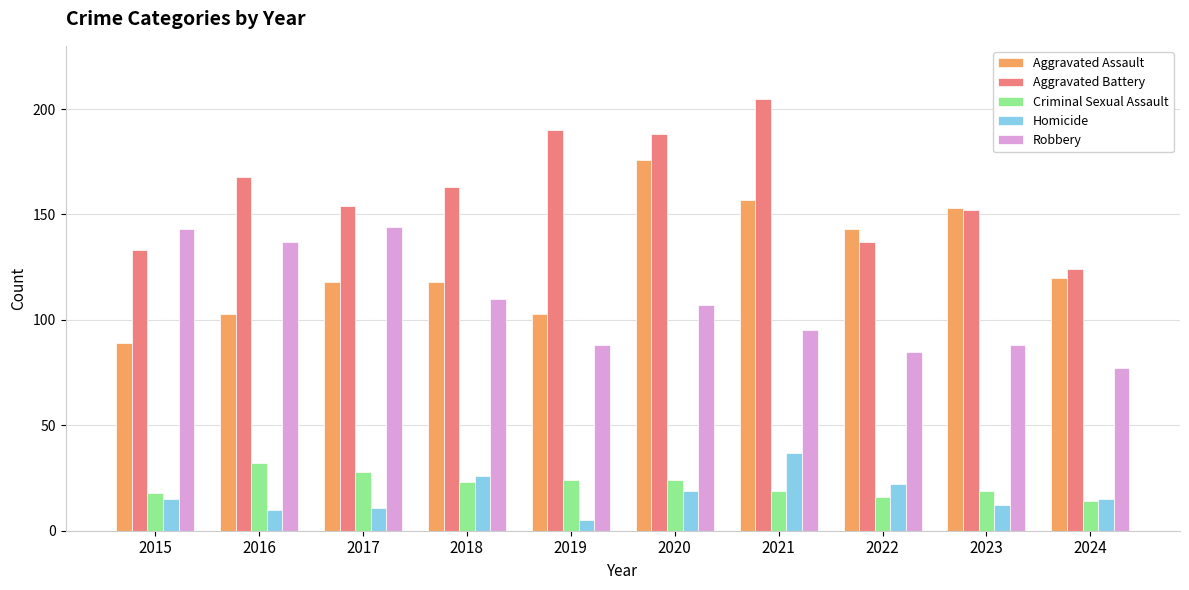

Which series has the largest total across all categories?

Aggravated Battery